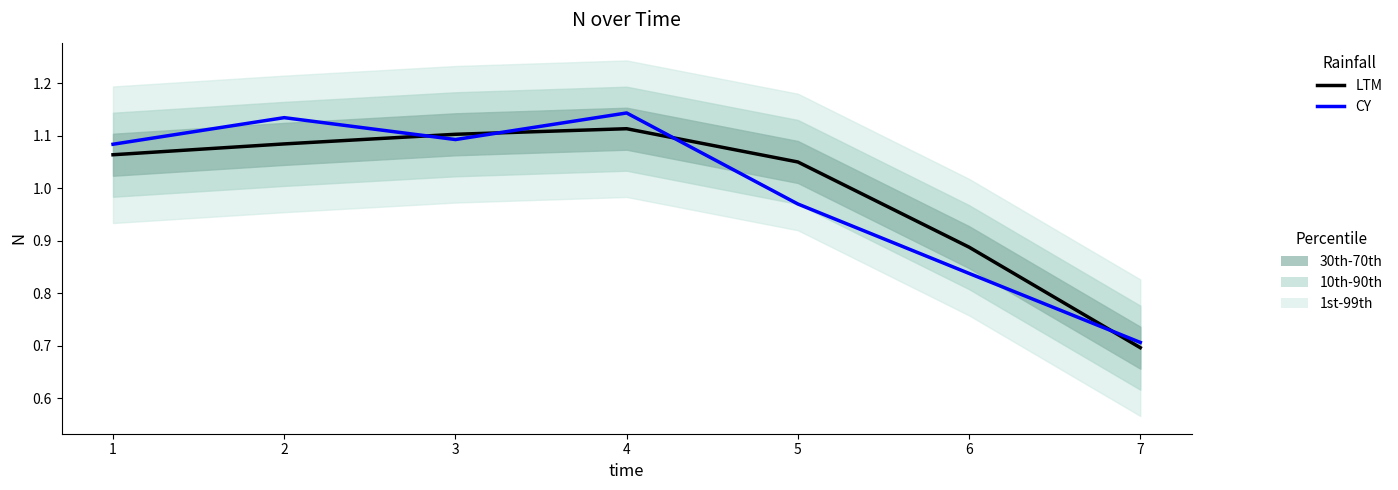

What is the sum of the LTM values at 3 and 2?

2.2